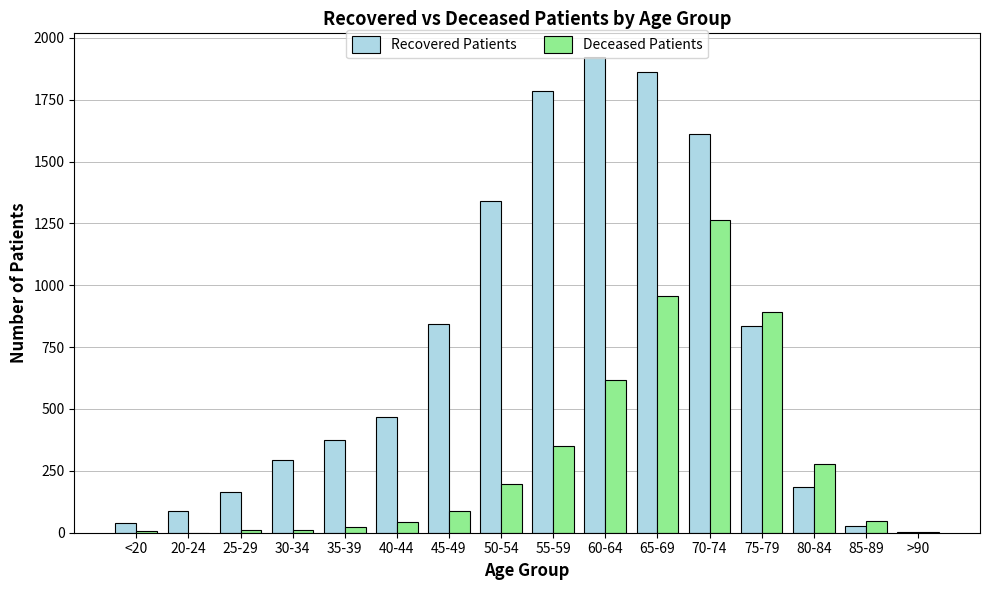

Is the value of Recovered Patients at 25-29 greater than the value of Deceased Patients at 25-29?

Yes